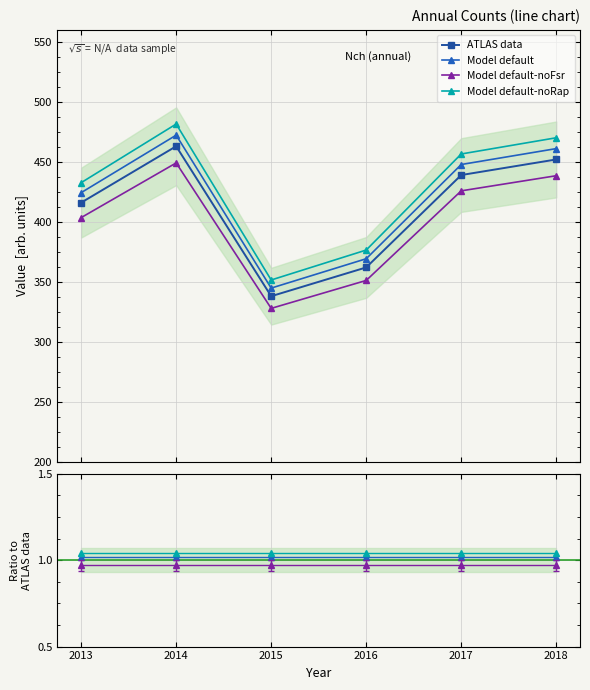

Is the value of Model noRap at 2017 greater than the value of ATLAS data at 2017?

No